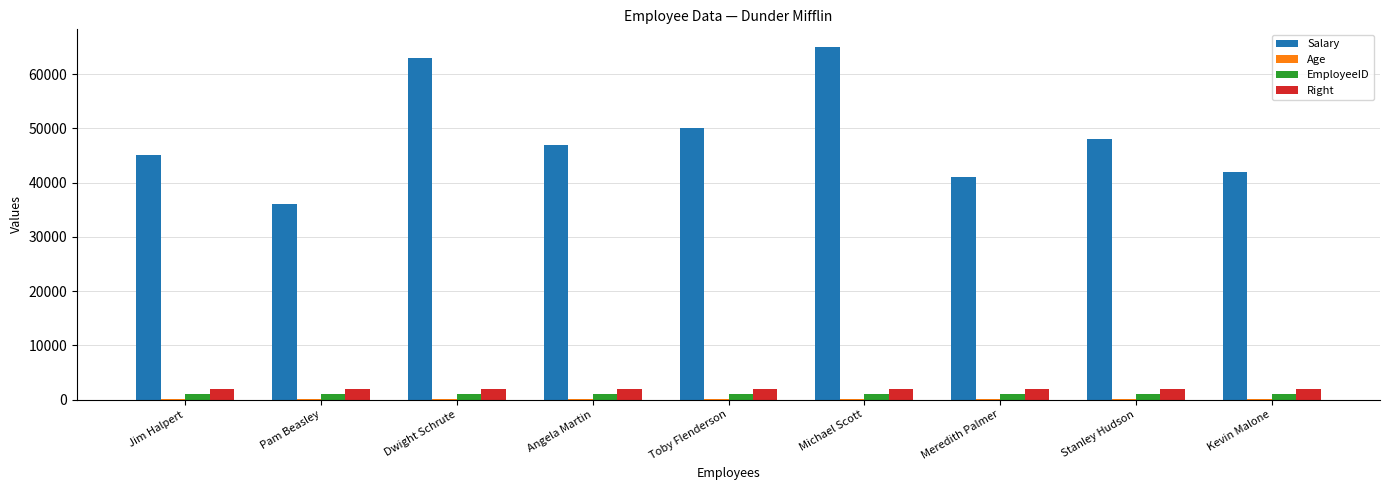

What is the total value across all series at Jim Halpert?

48032